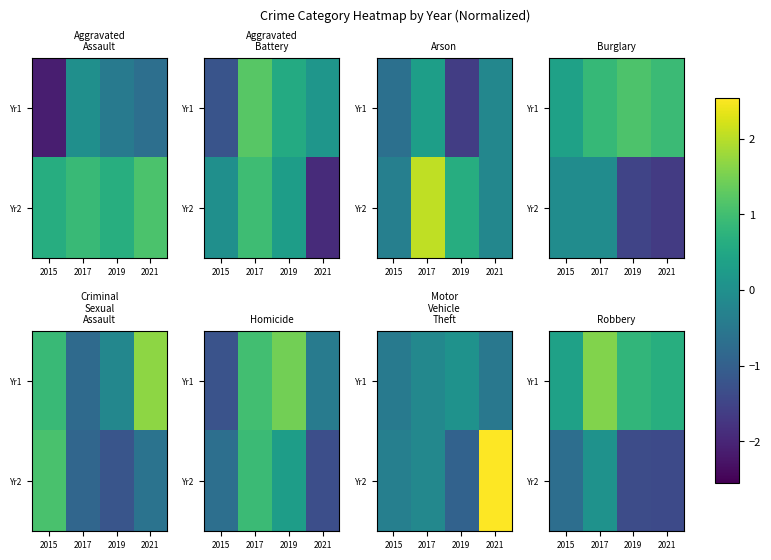

Which series has the largest total across all categories?

Yr1